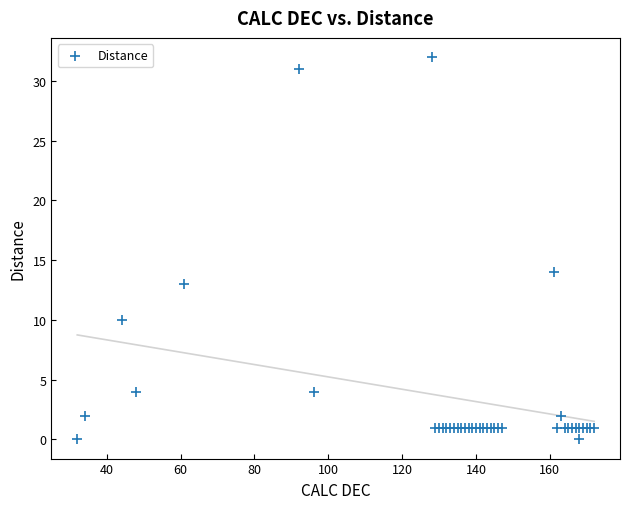

What Y value in the scatter plot is closest to 16?

14